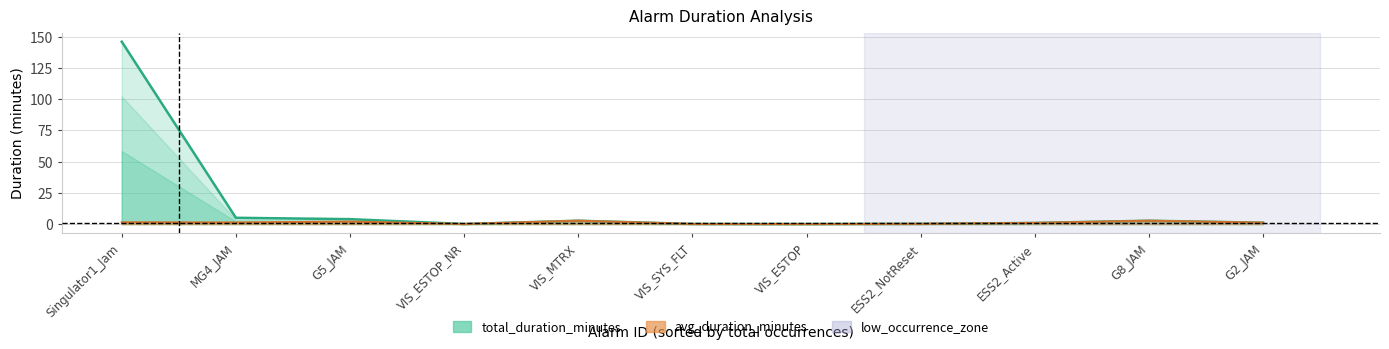

How many lines are shown in the chart?

3